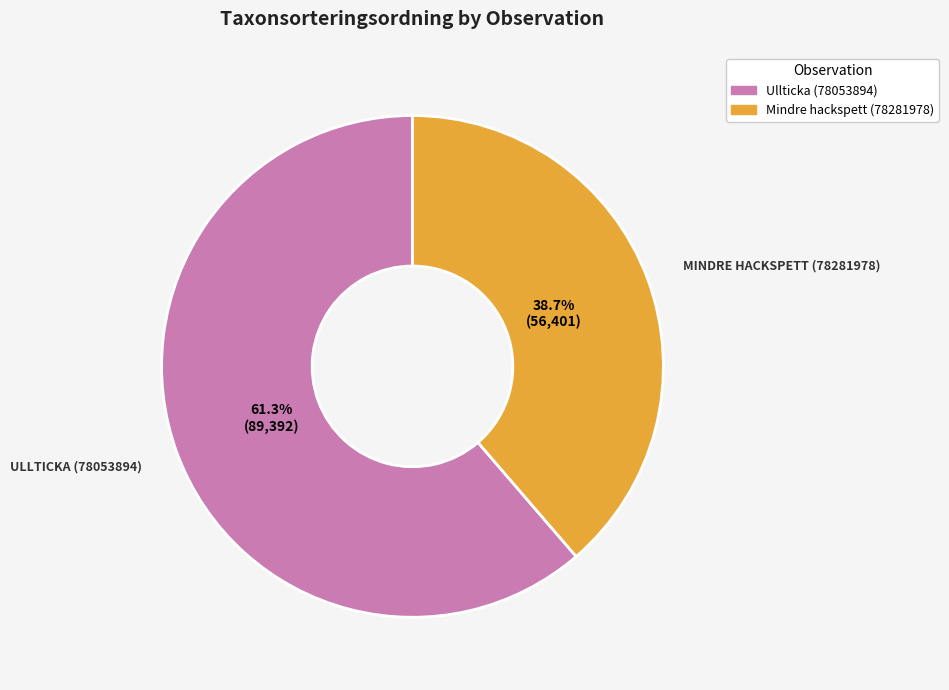

What percentage do Ullticka (78053894) and Mindre hackspett (78281978) together represent?

100.0%